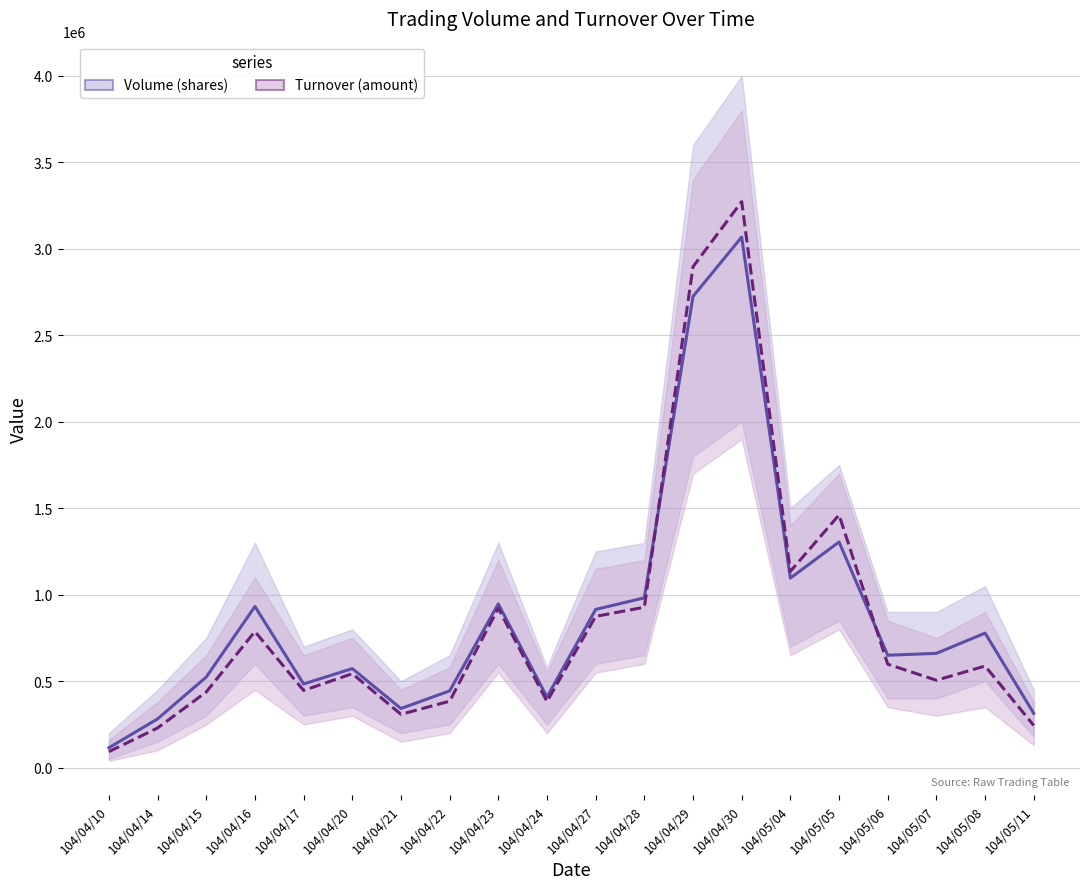

Is the value of Turnover (amount) at 104/04/16 greater than the value of Volume (shares) at 104/04/15?

Yes